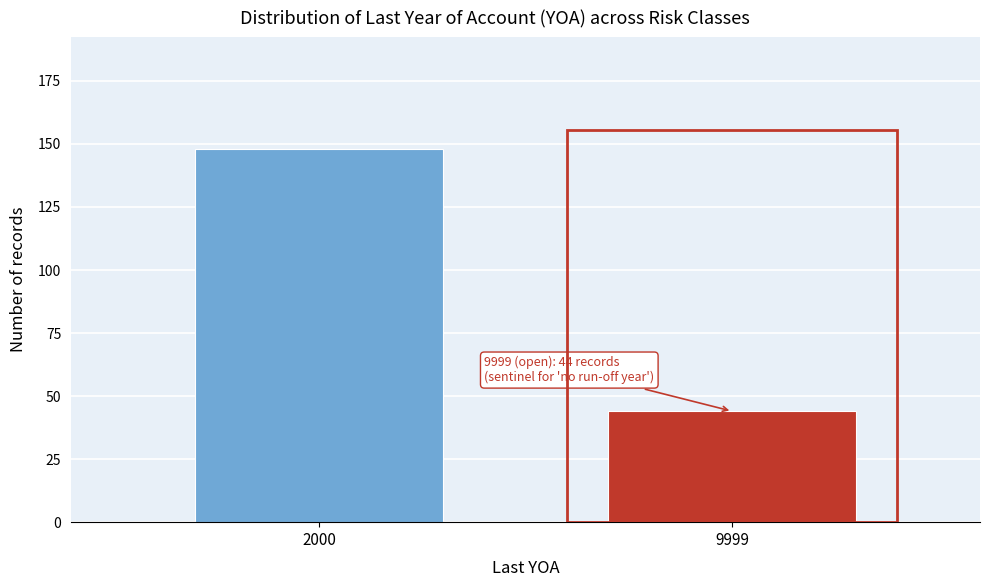

Reading left to right, what are all the values shown in this chart?

2000=148	9999=44